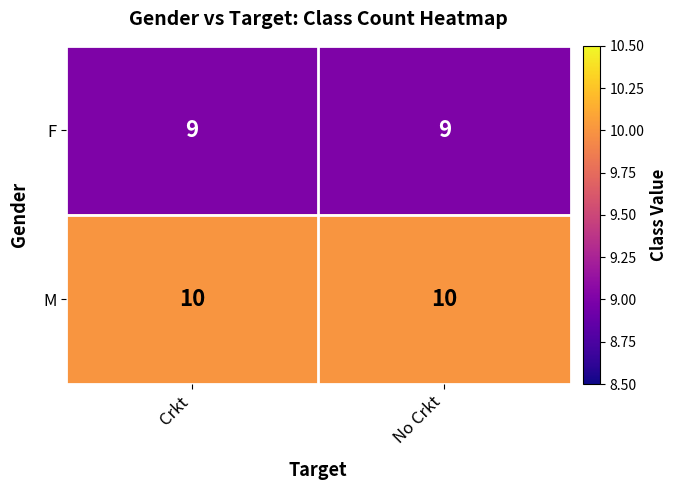

Reading left to right, list all the values displayed in this chart.

F: Crkt=9	No Crkt=9
M: Crkt=10	No Crkt=10